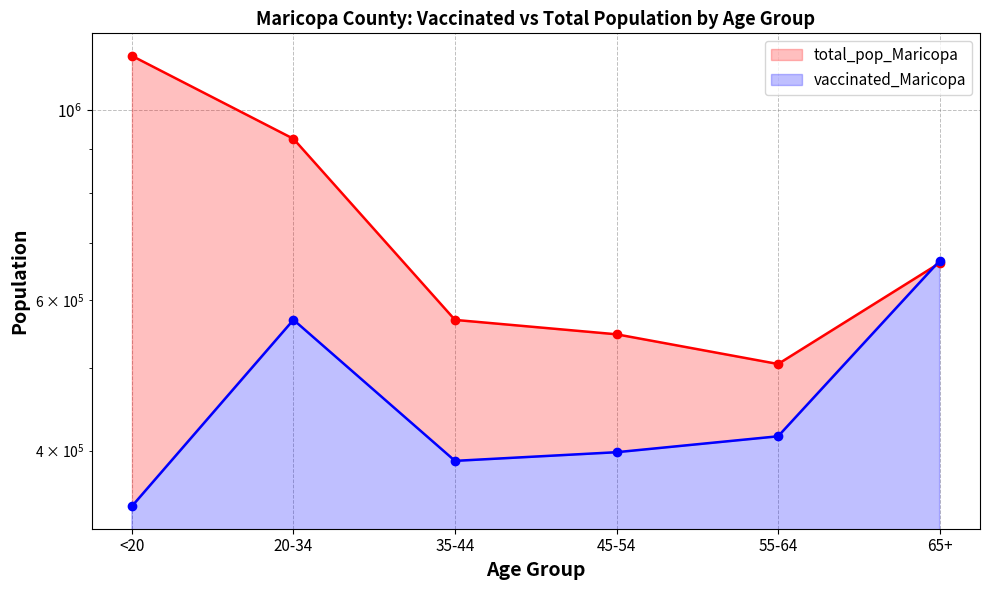

What is the approximate value of total_pop_Maricopa at 20-34, to the nearest 100?

926200